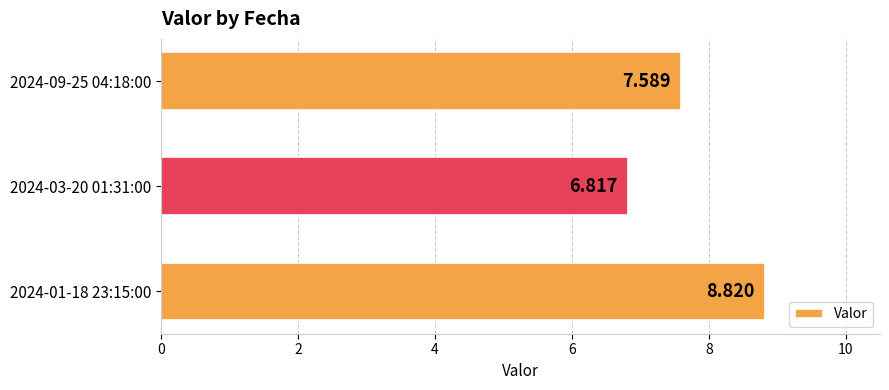

Rank the categories by value from lowest to highest.

2024-03-20 01:31:00, 2024-09-25 04:18:00, 2024-01-18 23:15:00